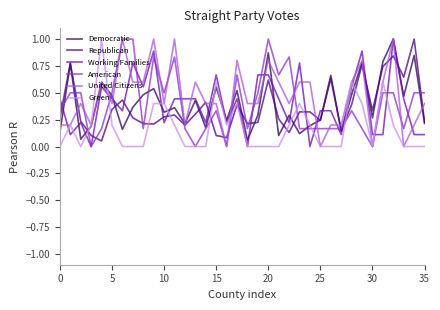

What is the maximum value for United Citizens?

1.0